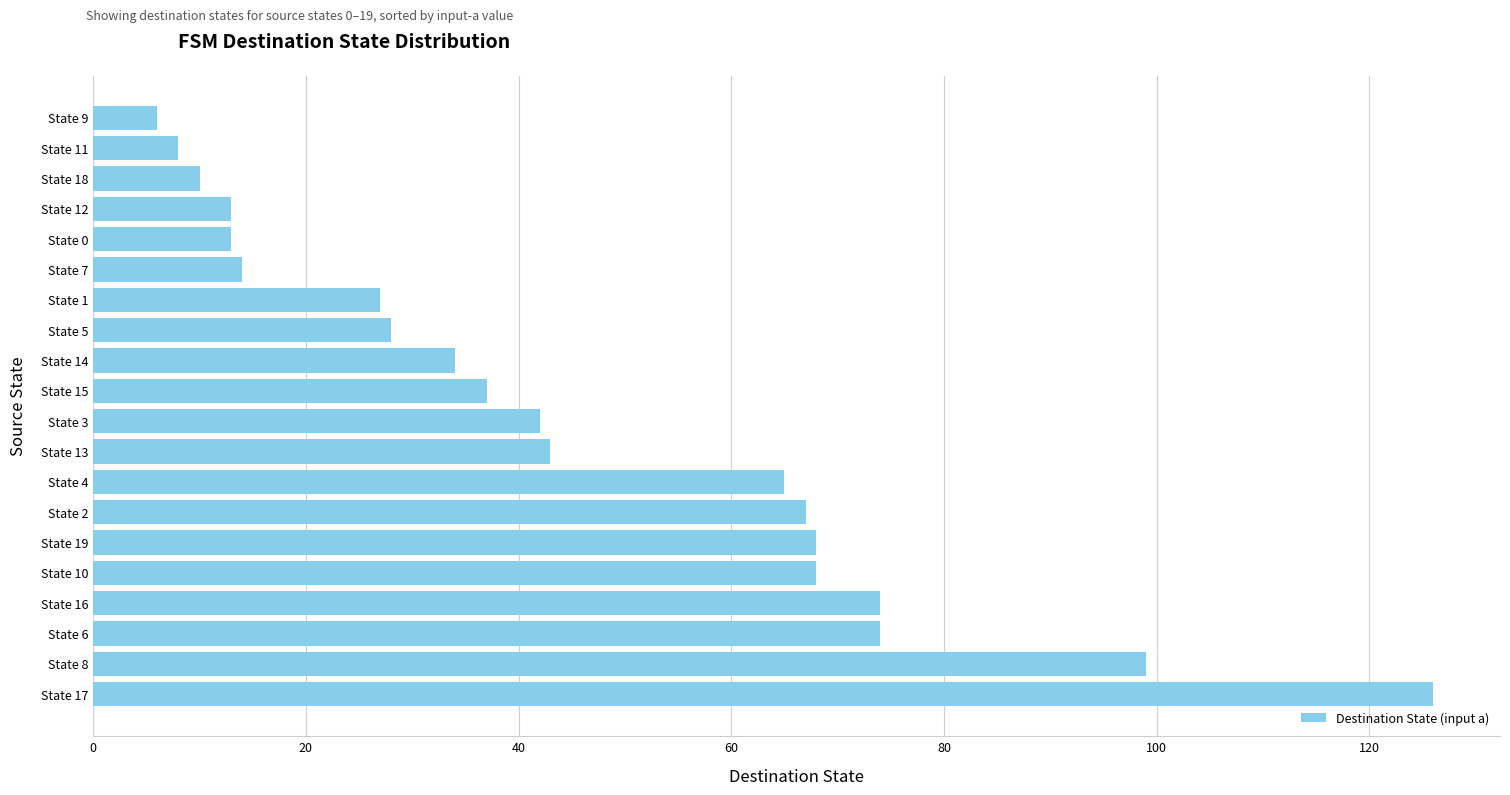

What is the difference between the values at State 0 and State 18?

3